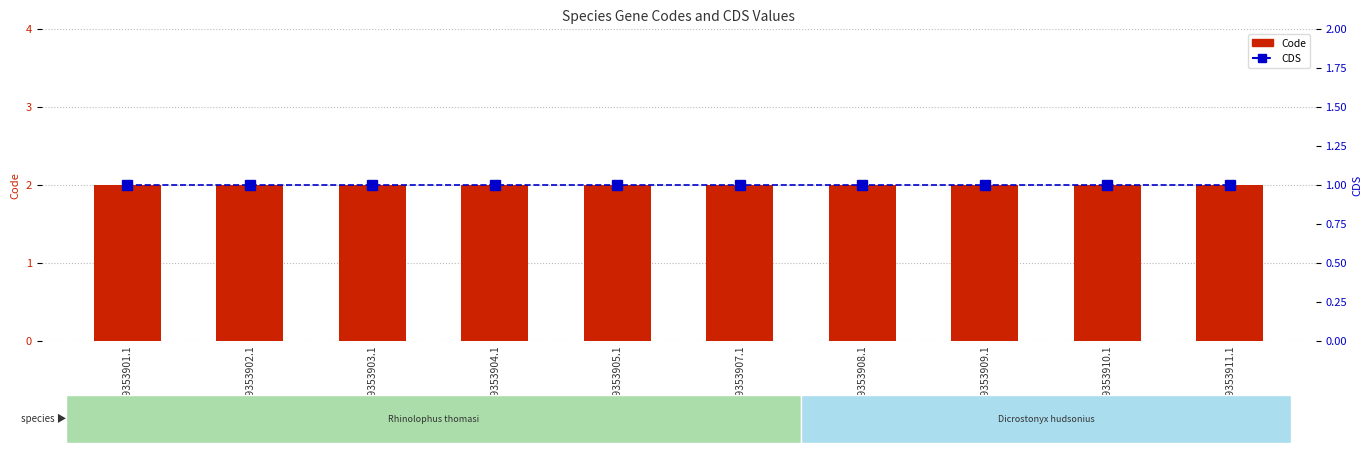

At how many categories does at least one series exceed 1?

10